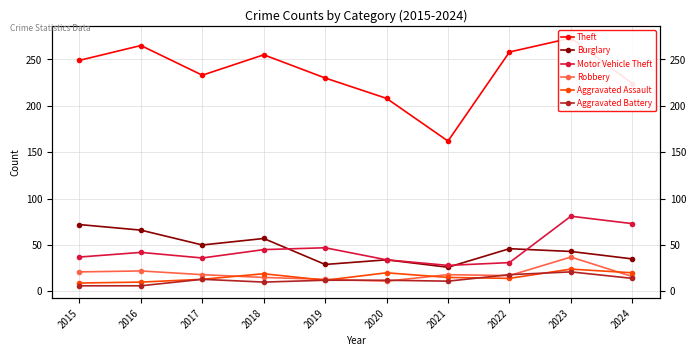

What is the average value of the Aggravated Assault series?

16